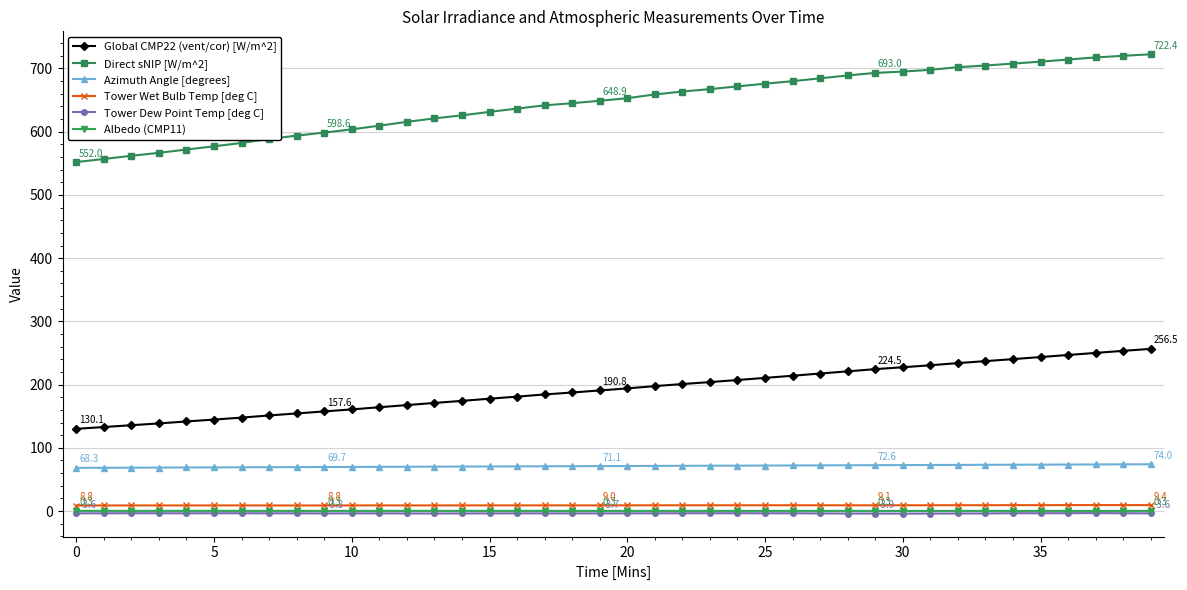

True or false: Azimuth Angle [degrees] and Albedo (CMP11) intersect in this chart.

False